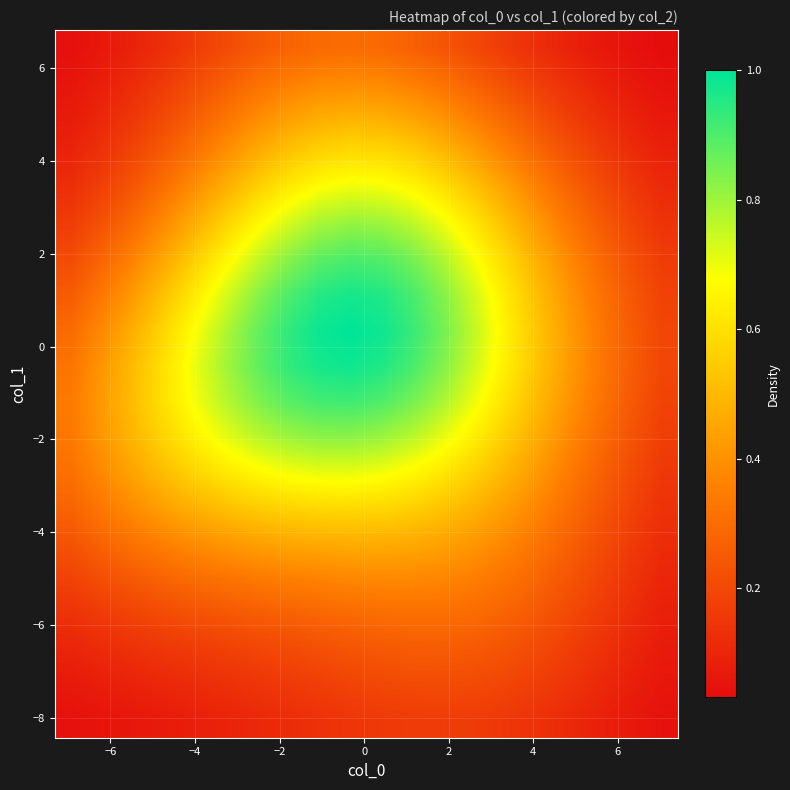

At how many categories does at least one series exceed 0?

20